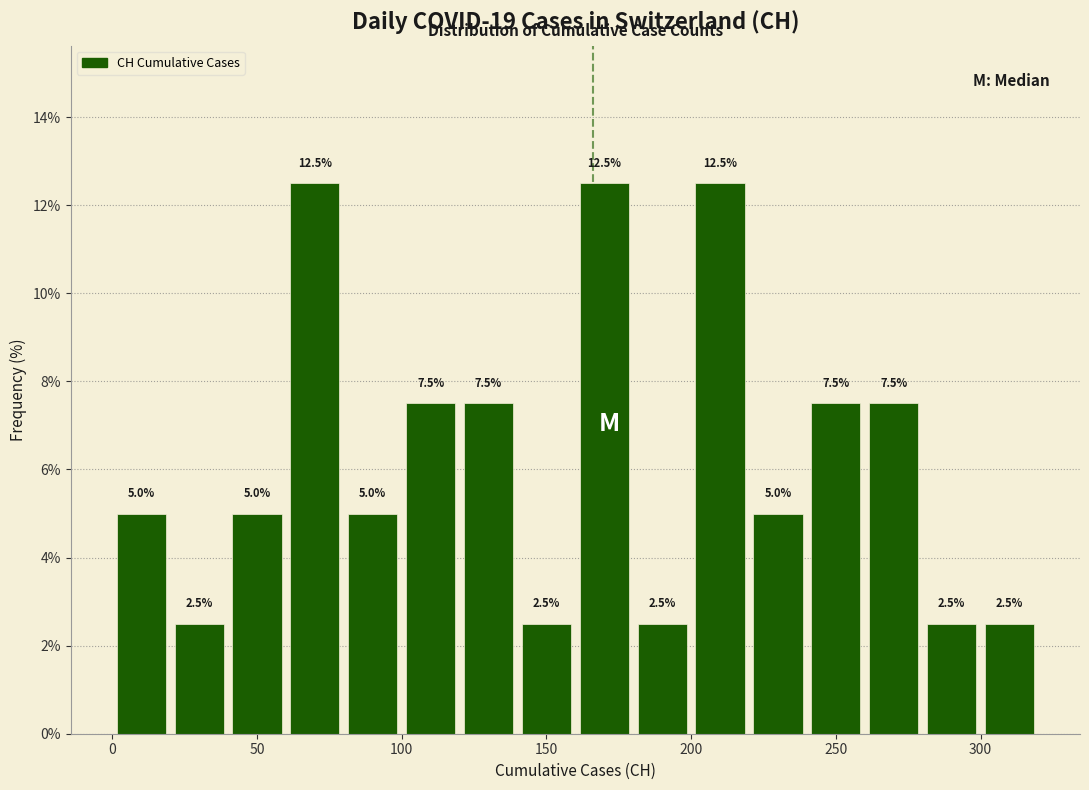

How tall is the bar that spans 240 to 260 on the x-axis?

7.5